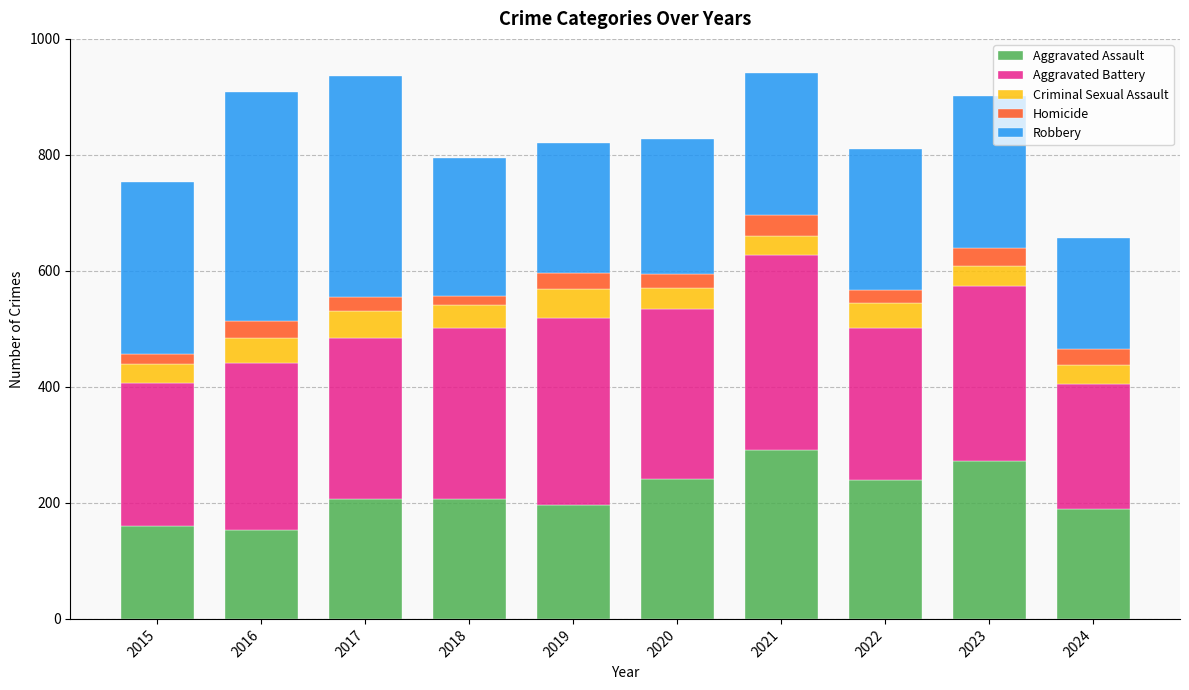

What is the sum of the Aggravated Assault values at 2020 and 2022?

481